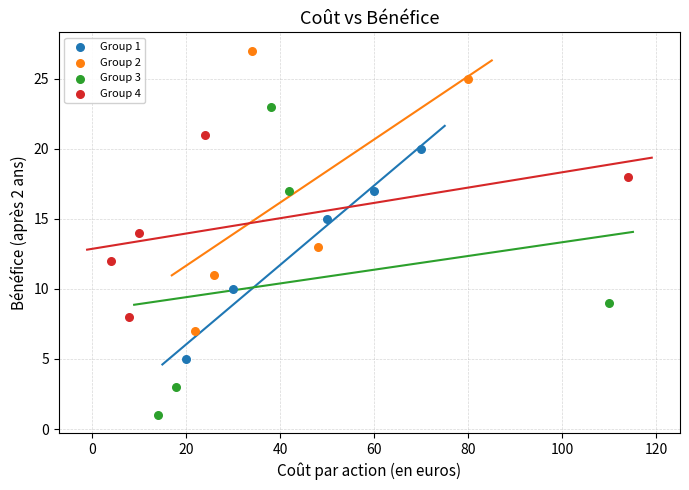

Which series has the largest Y range (max minus min)?

Group 3